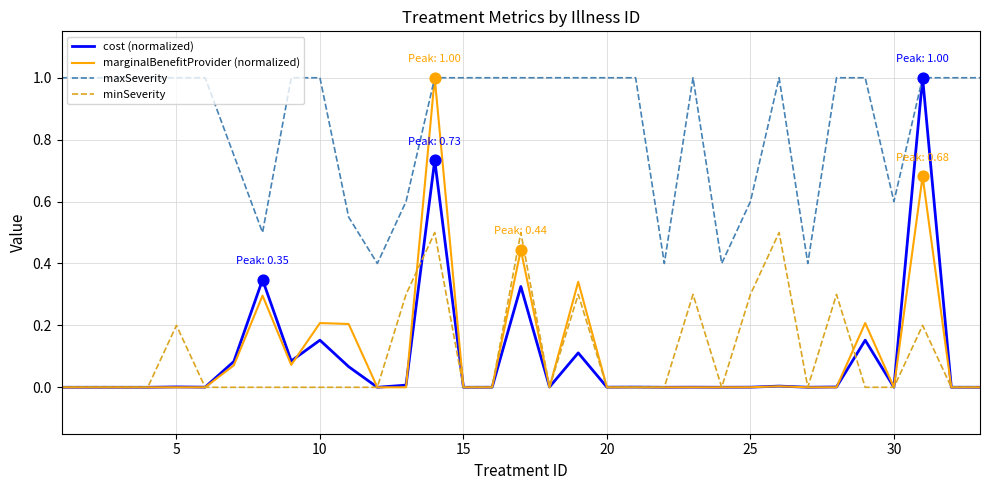

What is the maximum value for minSeverity?

0.5